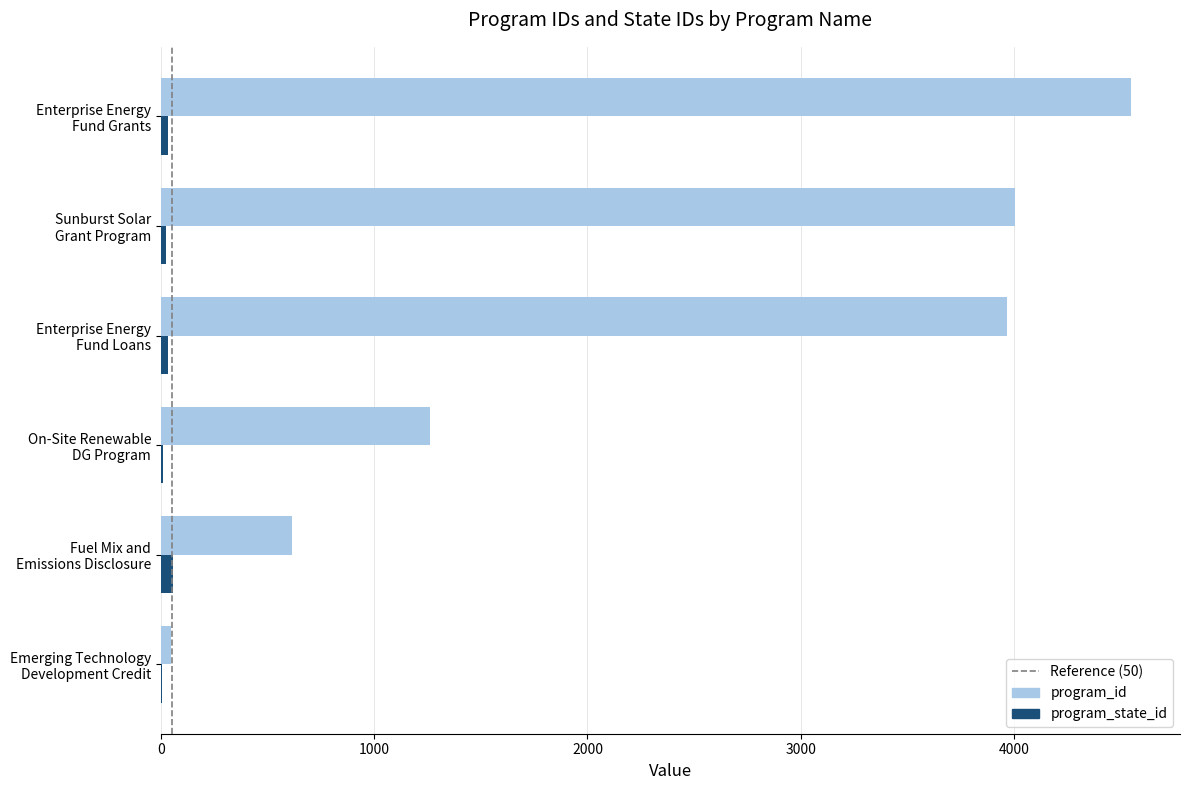

What is the sum of all program_id values?

14446